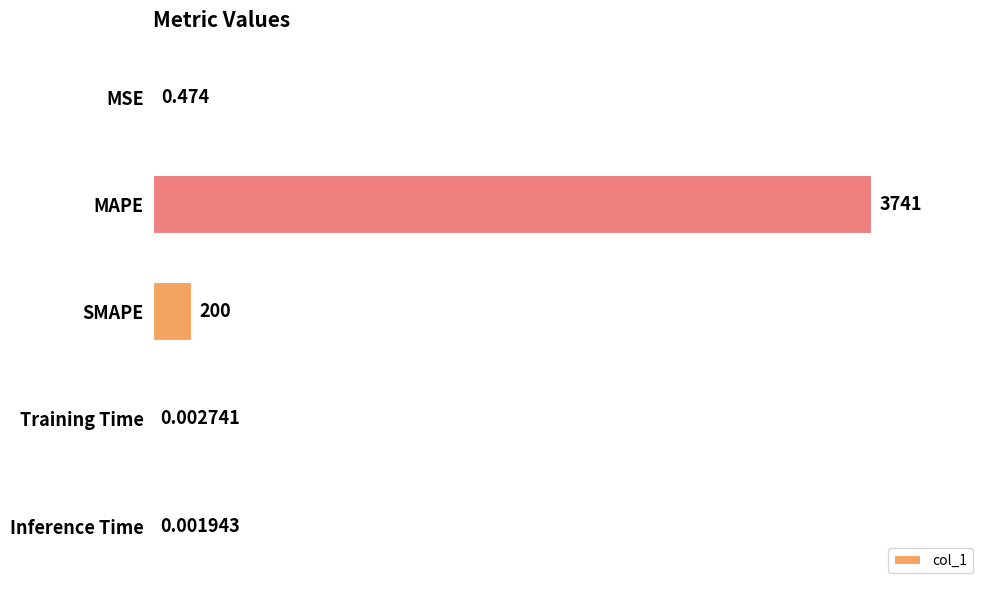

Which label corresponds to the largest value in the chart?

MAPE